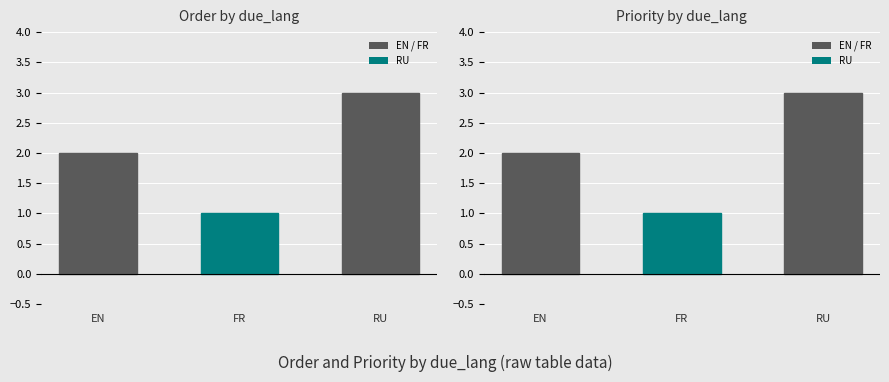

What is the difference between the maximum and second lowest values in the priority series?

1